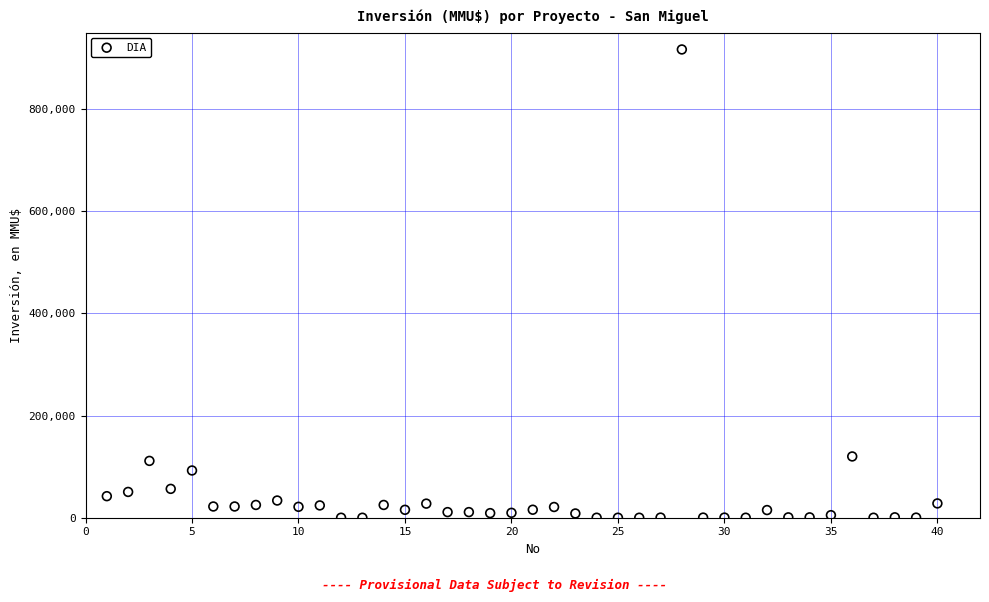

What is the range of Y values (max minus min)?

917000